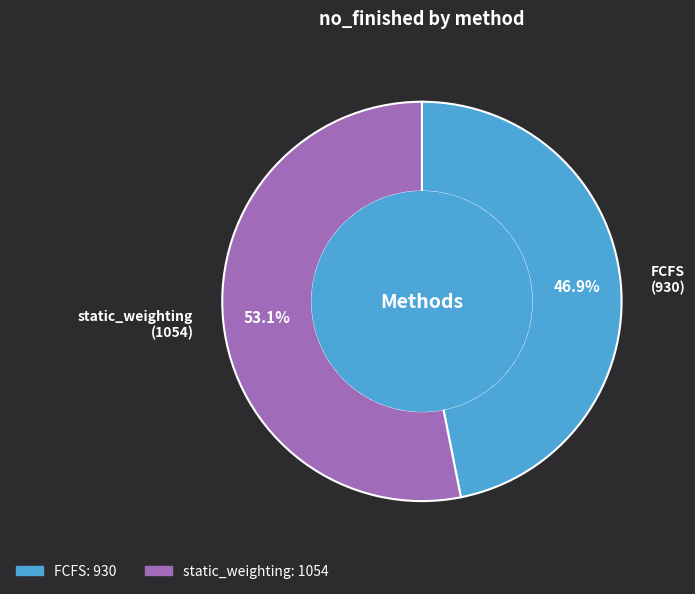

Is the sum of static_weighting and FCFS greater than half?

Yes